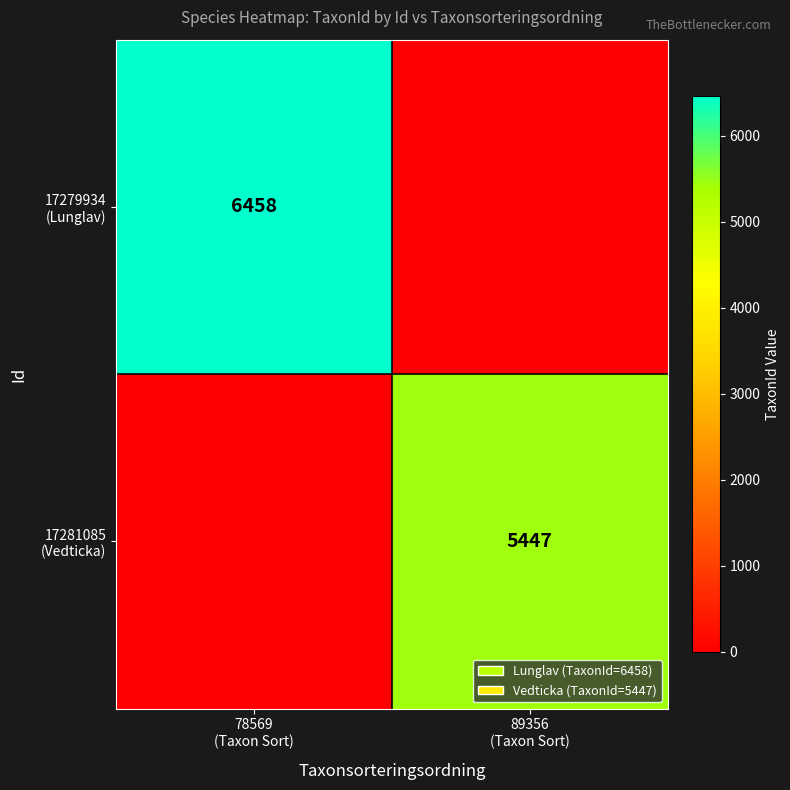

What is the maximum value shown in the chart?

6458